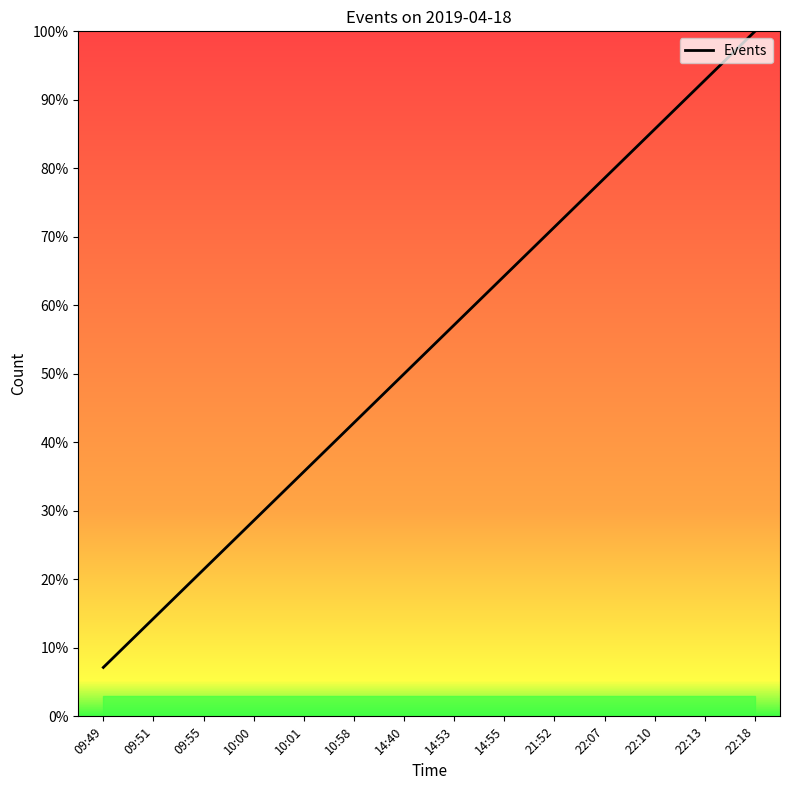

What is the smallest value displayed?

7.1